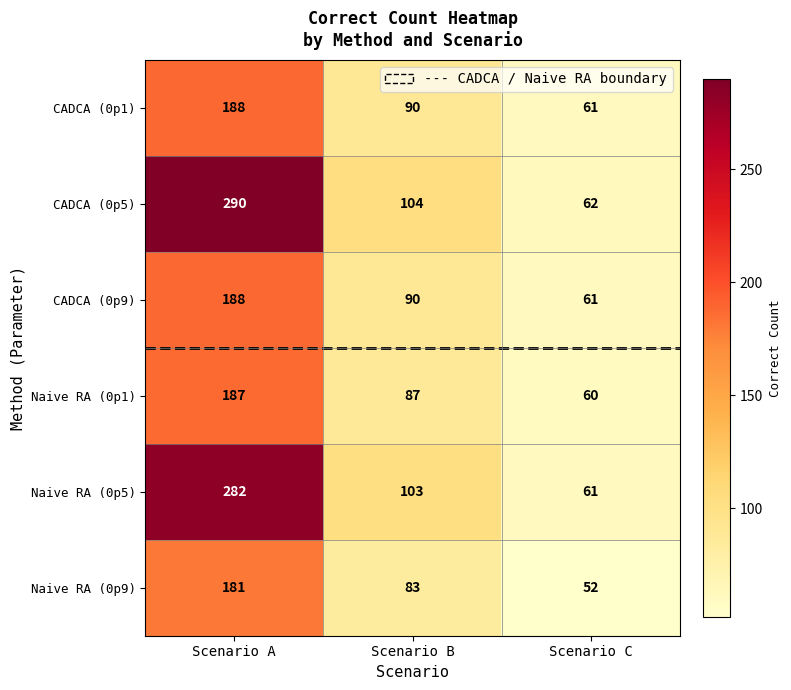

What is the difference between the maximum and minimum values in the Naive RA (0p9) series?

129